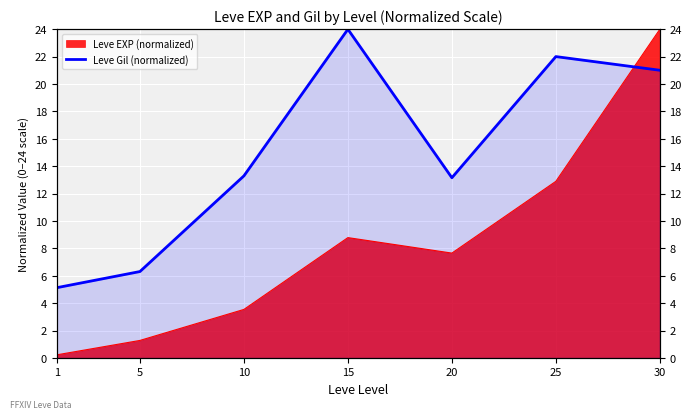

How many points are lower than both their immediate neighbors (excluding endpoints)?

1